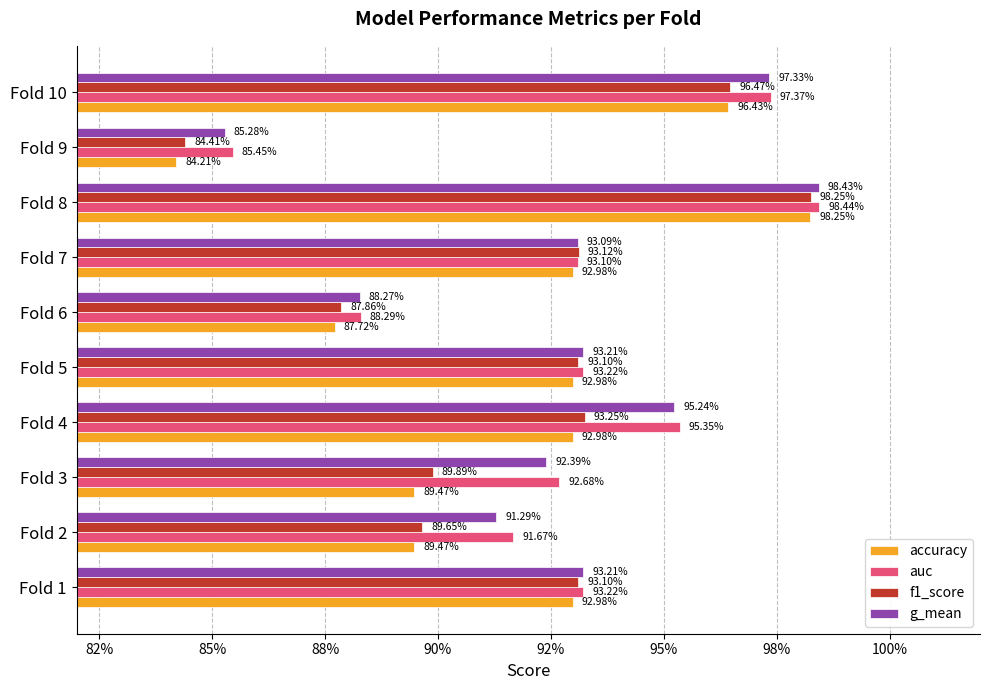

Count the accuracy values in the range 0 to 1.

10